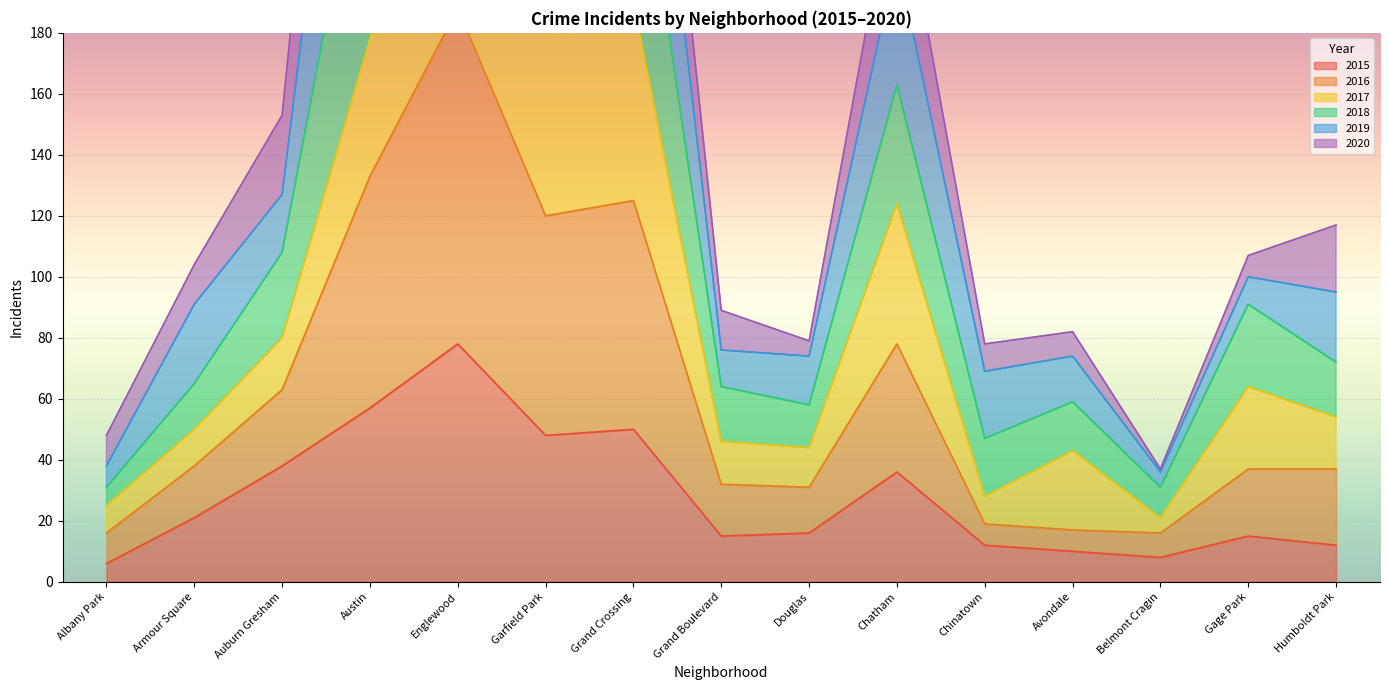

What is the label of the 2nd point from the right?

Gage Park